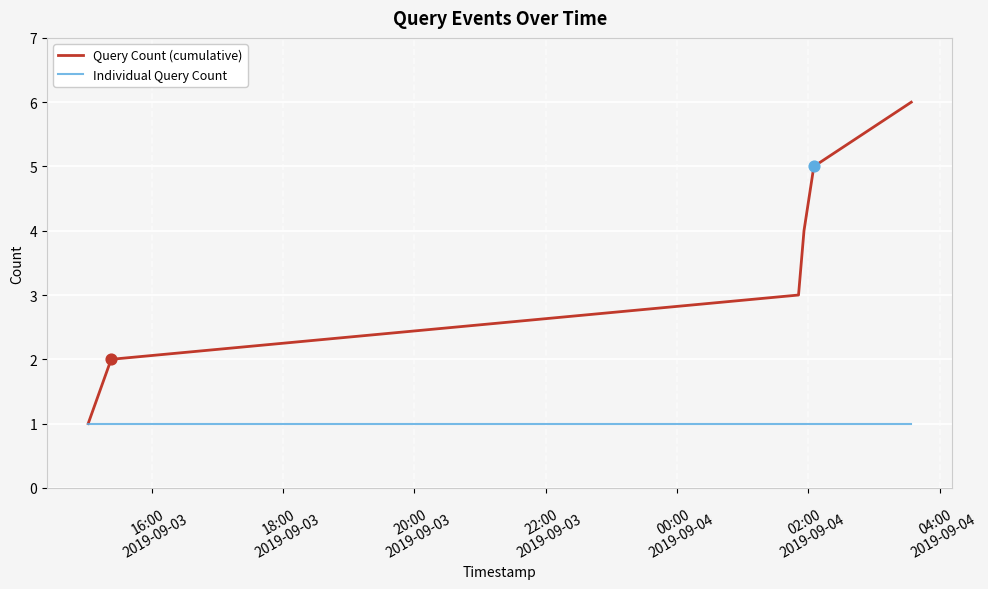

Which series has the largest range (max minus min)?

Query Count (cumulative)